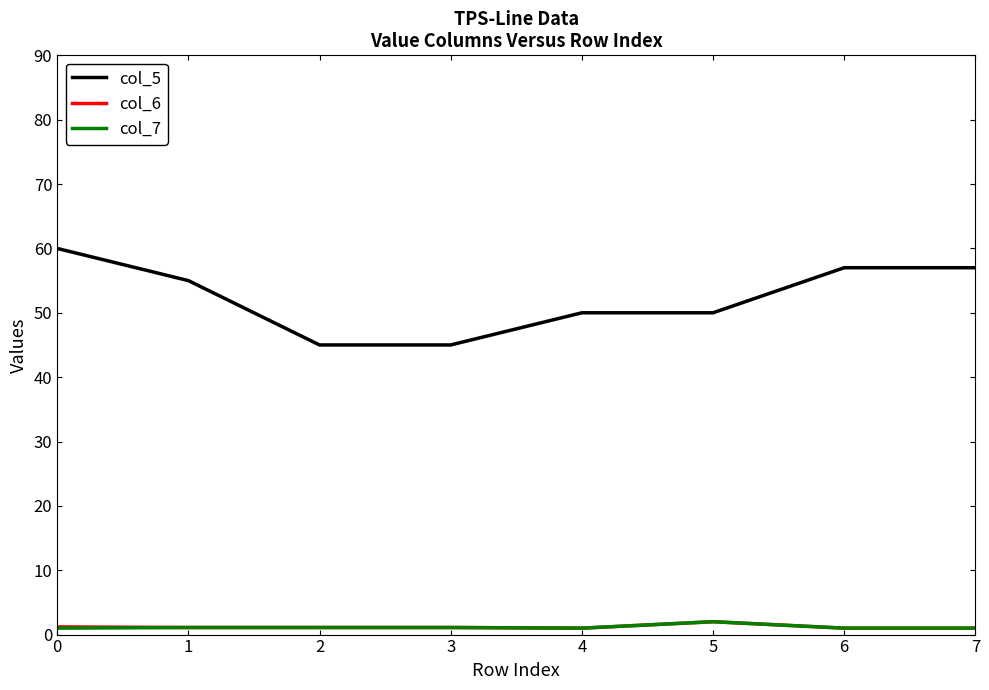

What are all the series names shown in the legend?

col_5, col_6, col_7